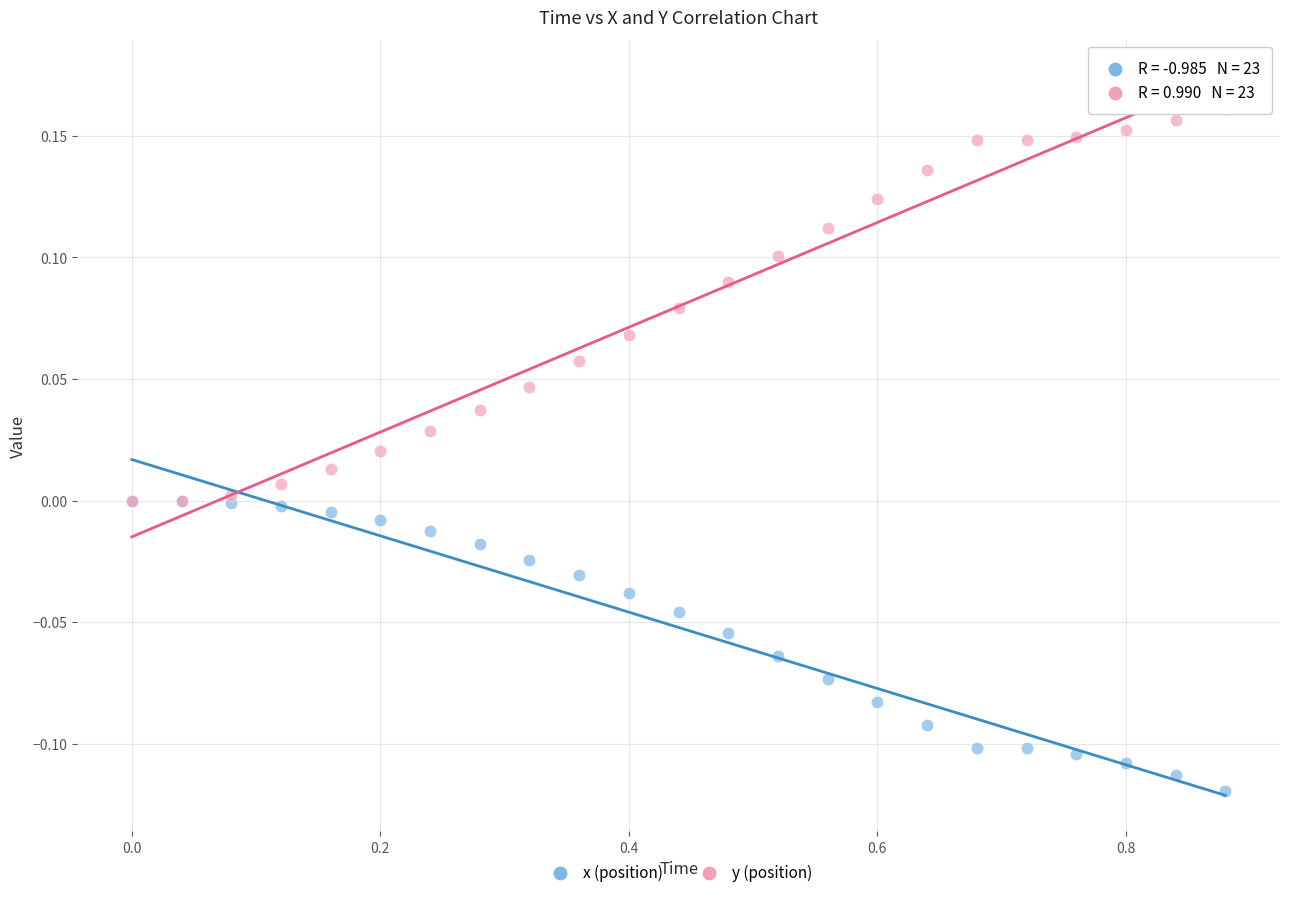

Which series has the largest Y range (max minus min)?

y (position)